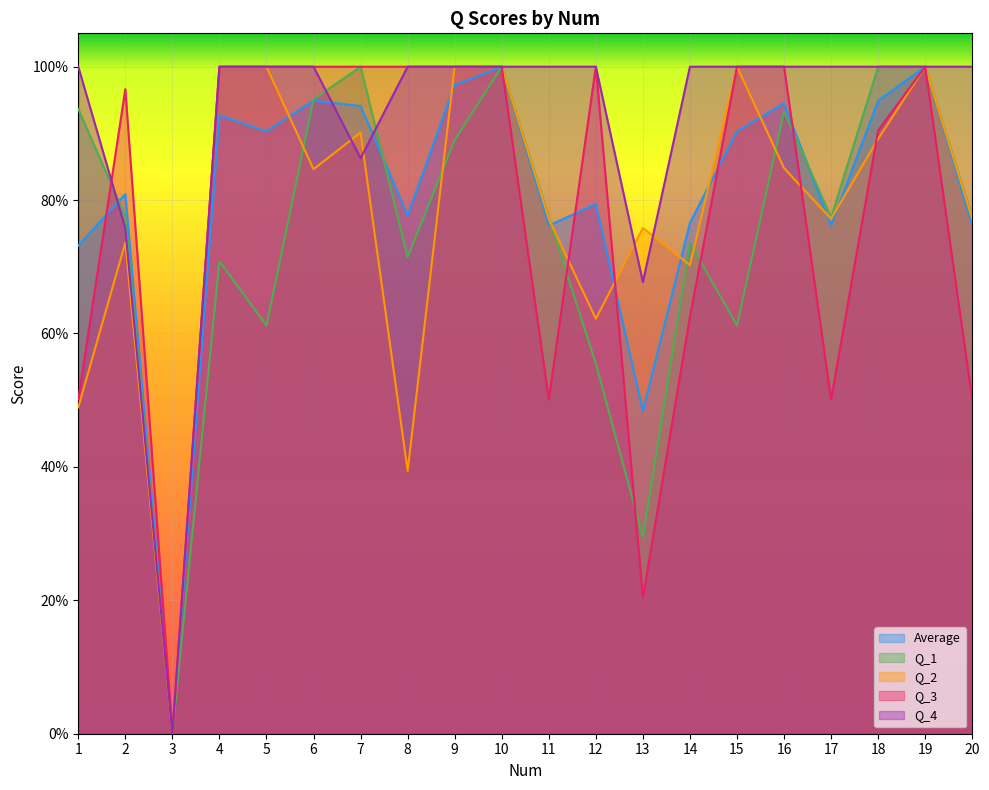

Where do Average and Q_3 first cross each other?

1 and 2